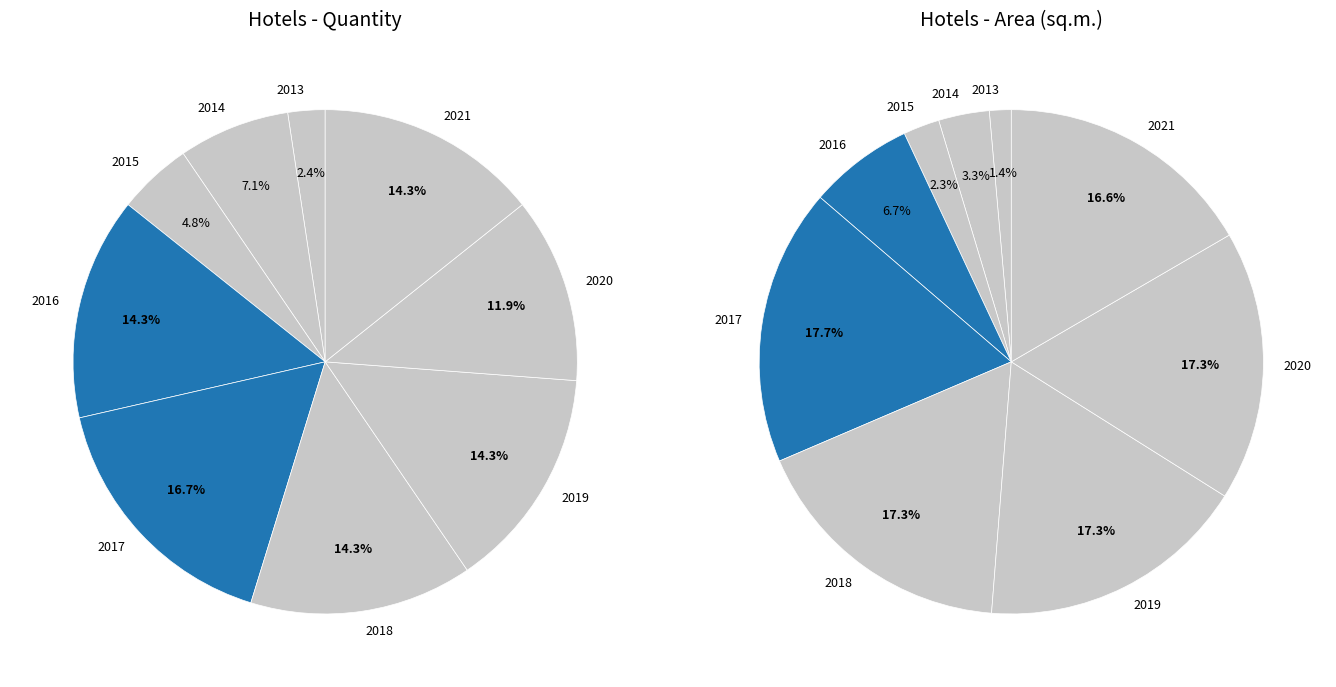

Which slice is the largest?

2017